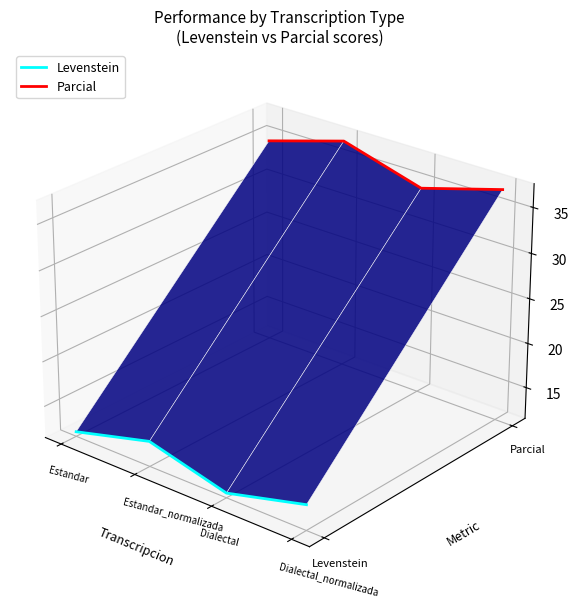

At how many categories does at least one series exceed 0?

4